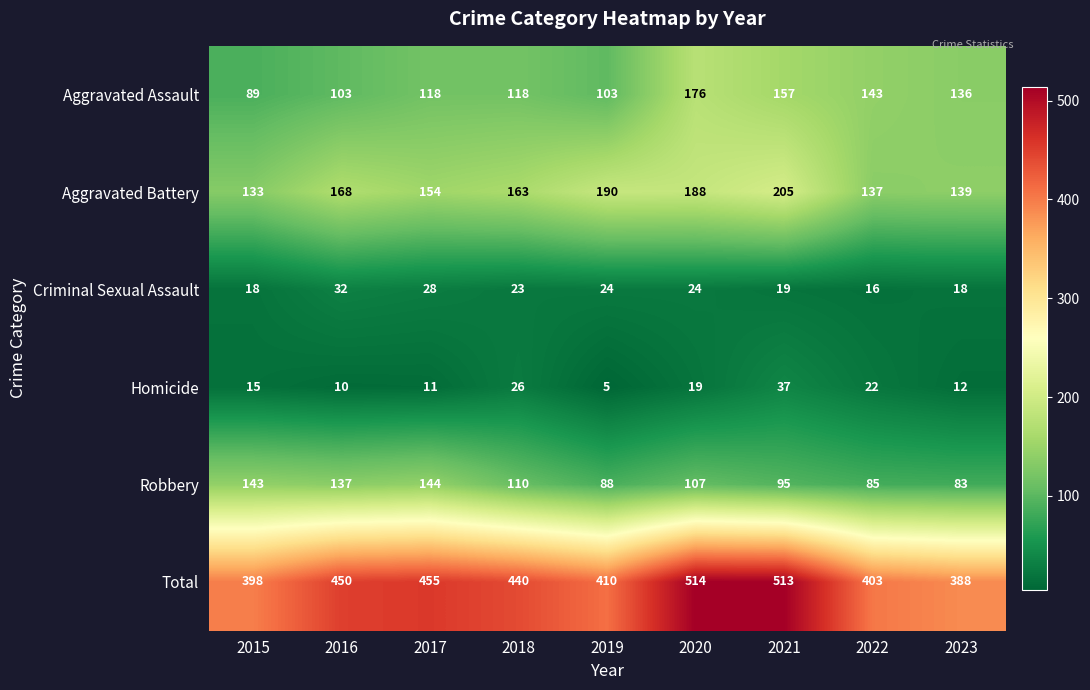

At 2022, list the series in order from smallest to largest.

Criminal Sexual Assault, Homicide, Robbery, Aggravated Battery, Aggravated Assault, Total